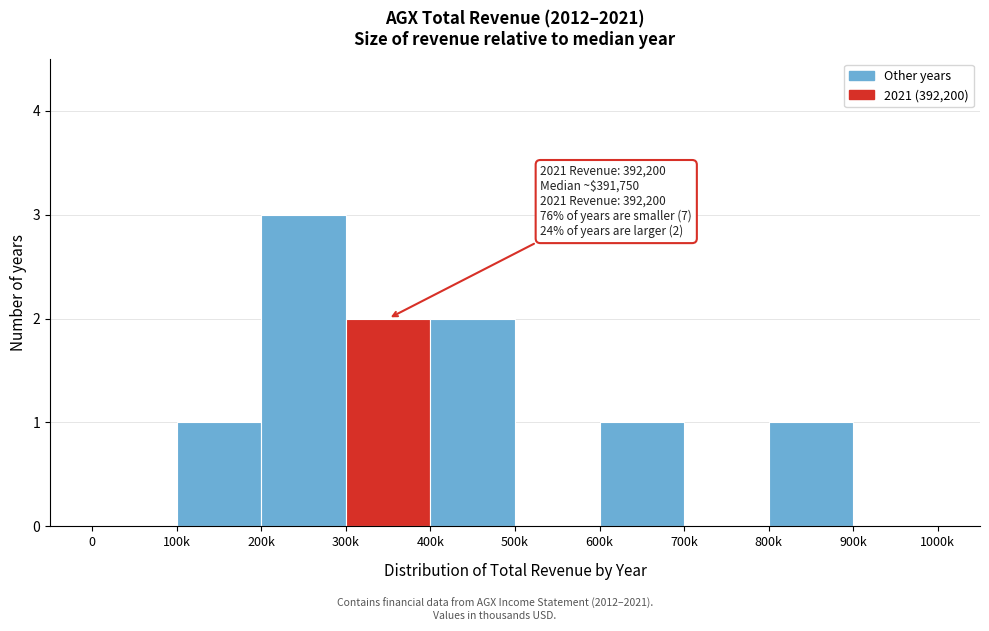

The chart shows a value of 2 at 400k. True or false?

True